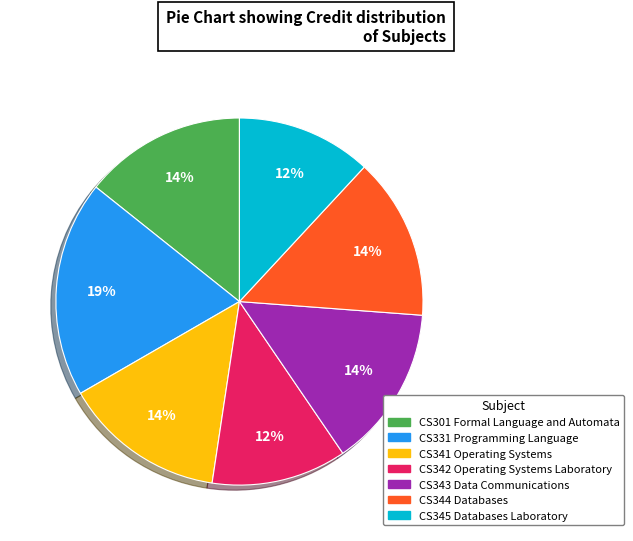

Is it true that CS345 Databases Laboratory is 2% of the pie?

False